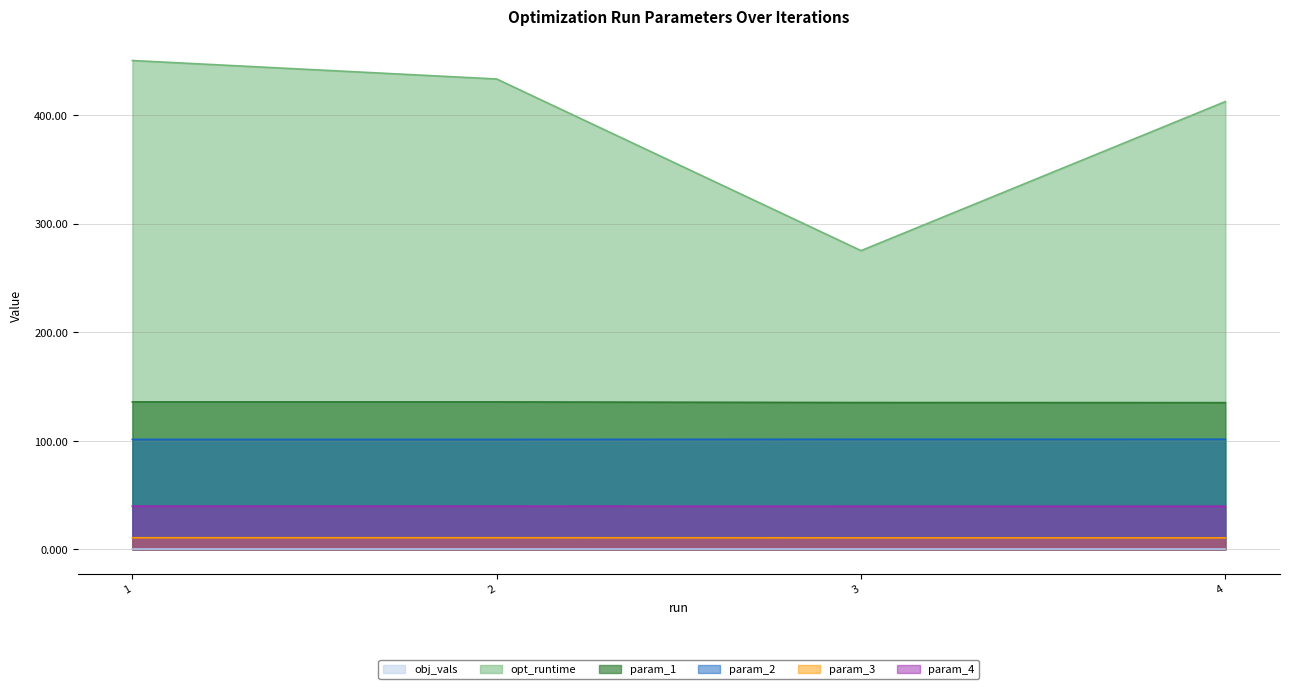

Which series has the largest total across all categories?

opt_runtime